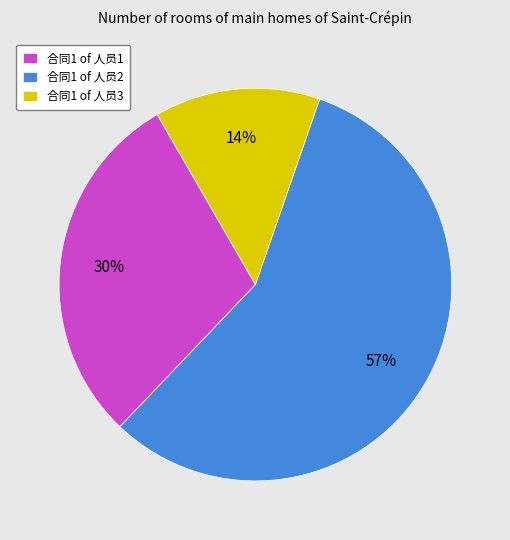

Which slice is the smallest?

合同1 of 人员3